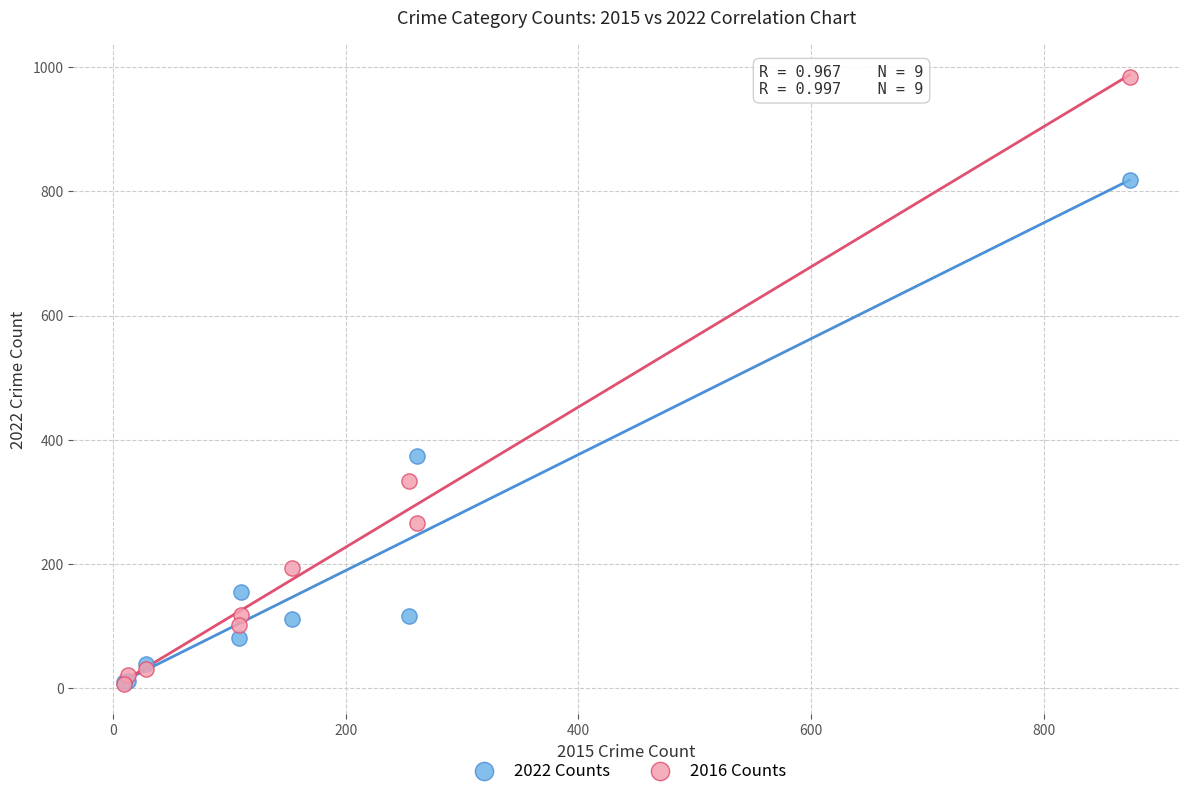

Which series has the largest Y range (max minus min)?

2016 Counts